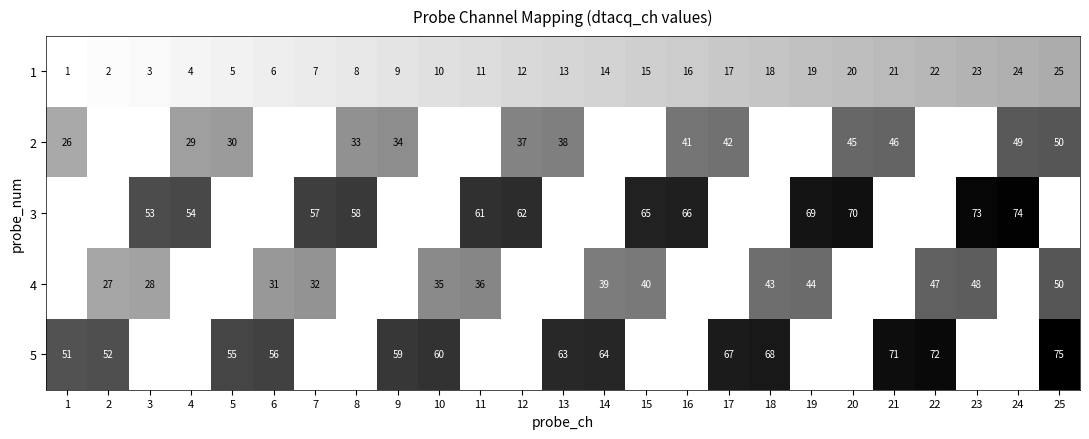

Which label corresponds to the largest value in the chart?

25